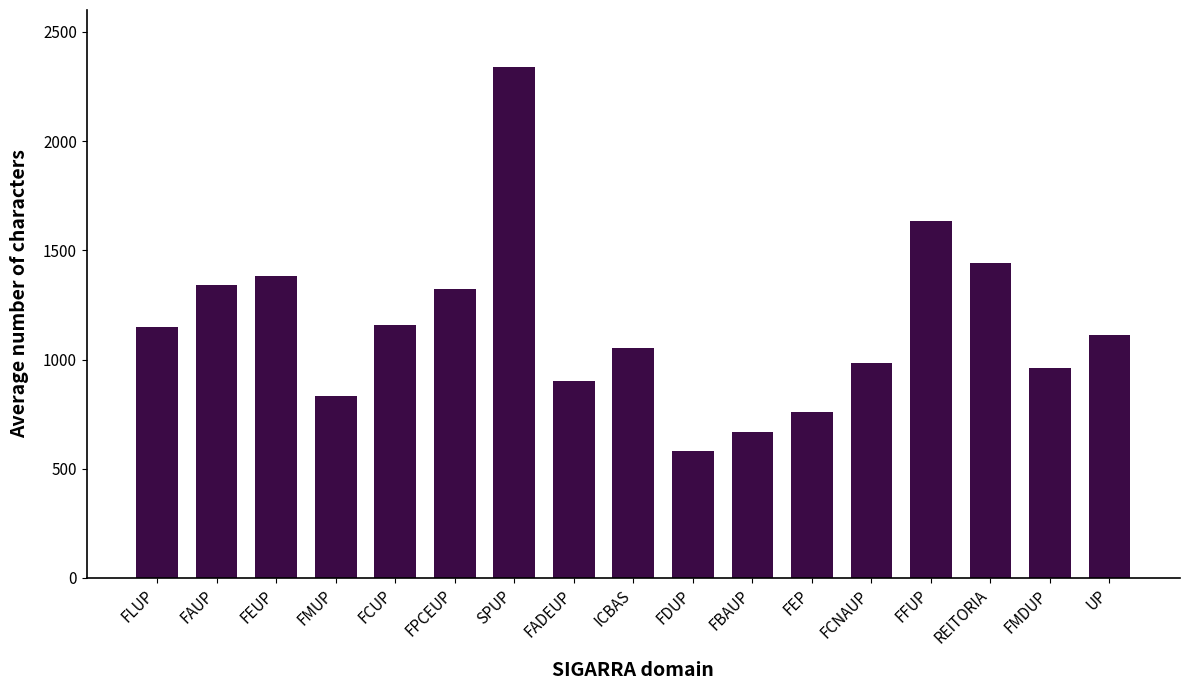

What is the label of the 9th bar from the right?

ICBAS